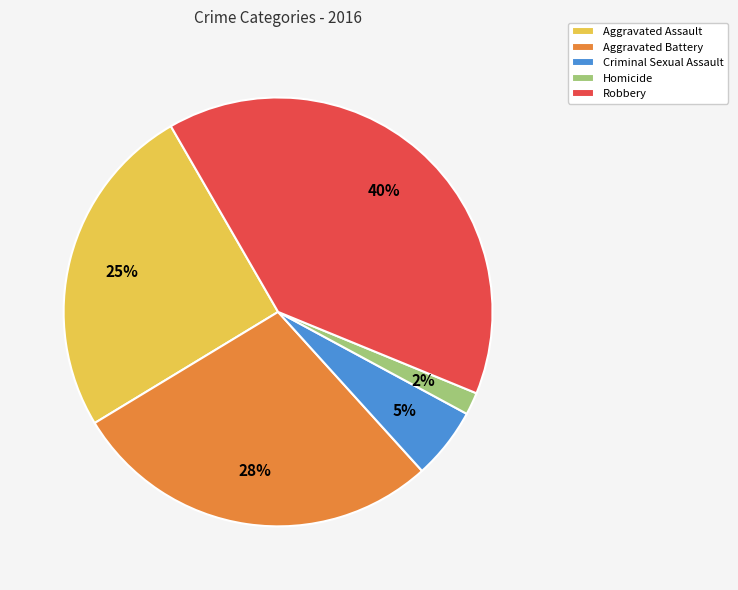

To the nearest percent, what percentage of the pie is Homicide?

2%